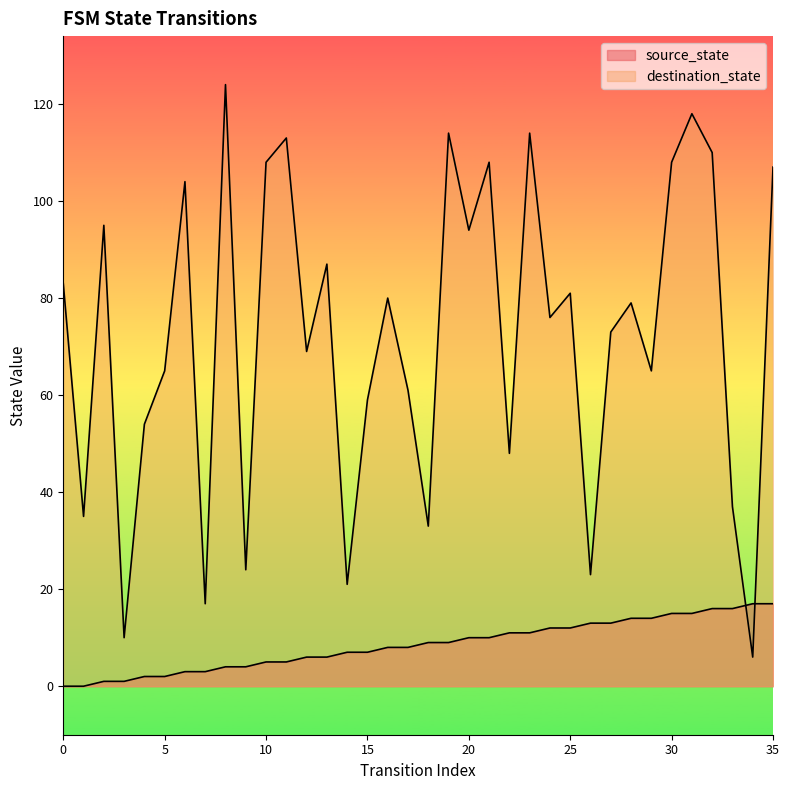

At how many categories does at least one series exceed 10?

35